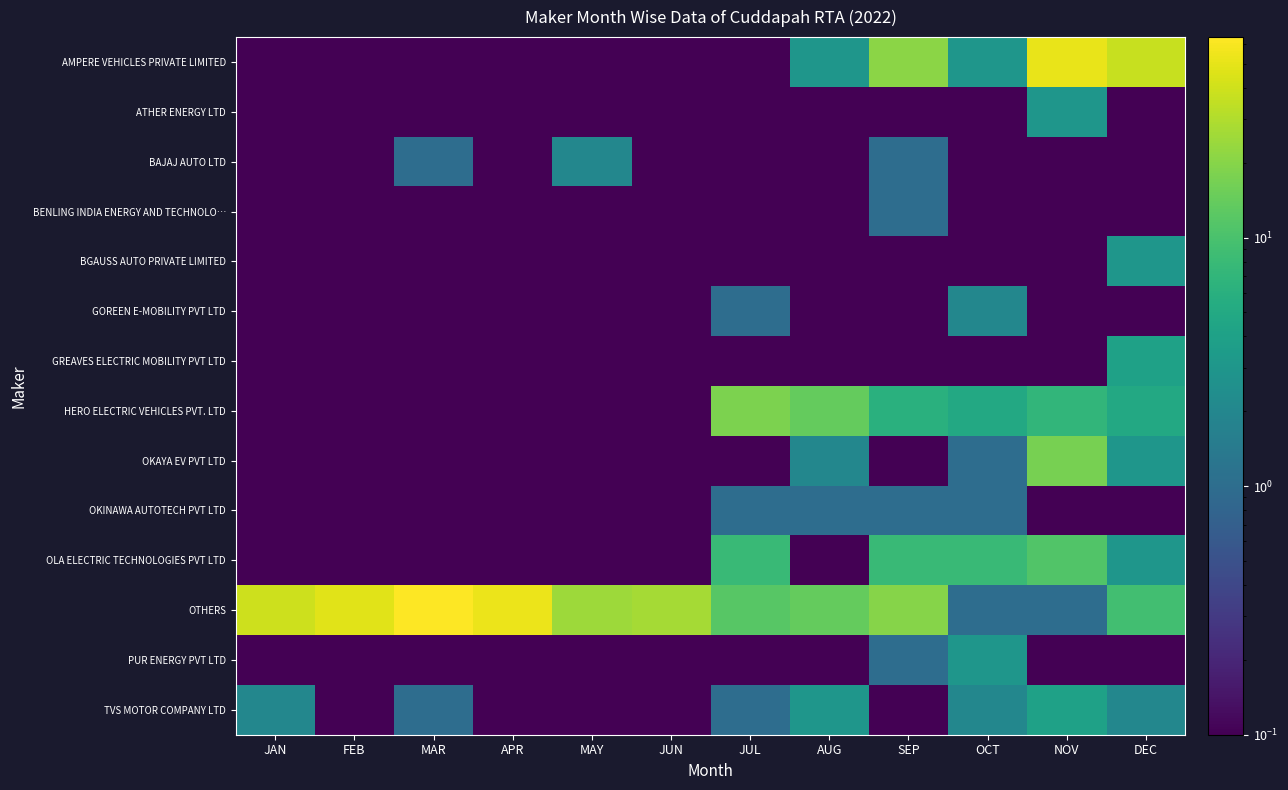

At which category is the sum across all series the highest?

NOV